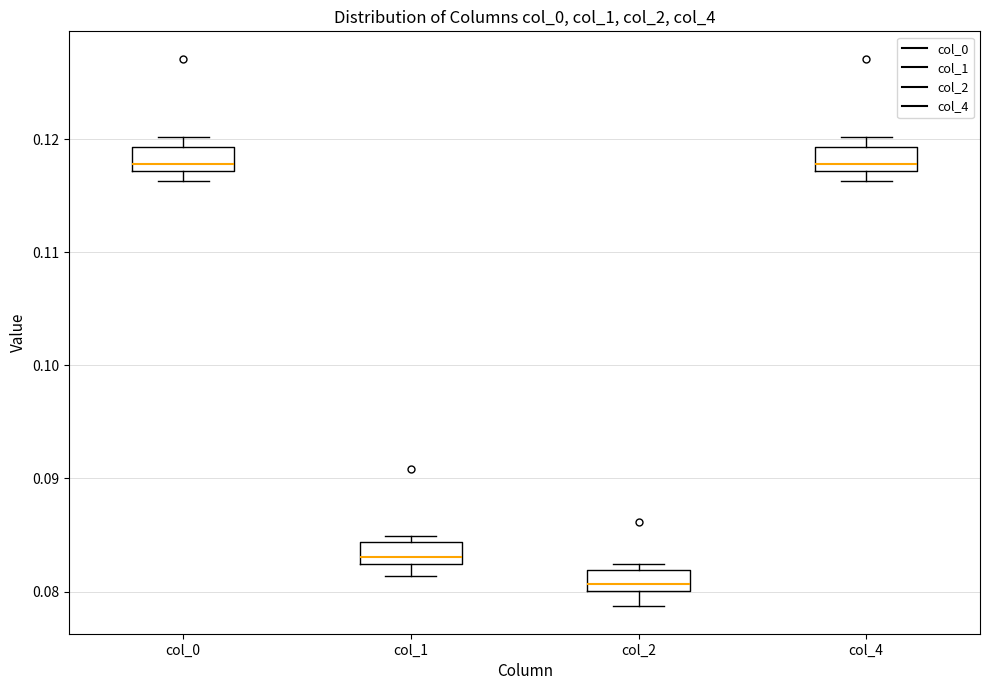

Which box's median line is the lowest?

col_2